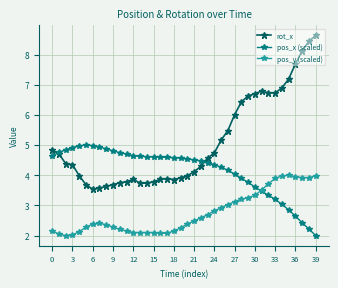

At how many categories does at least one series exceed 8?

3